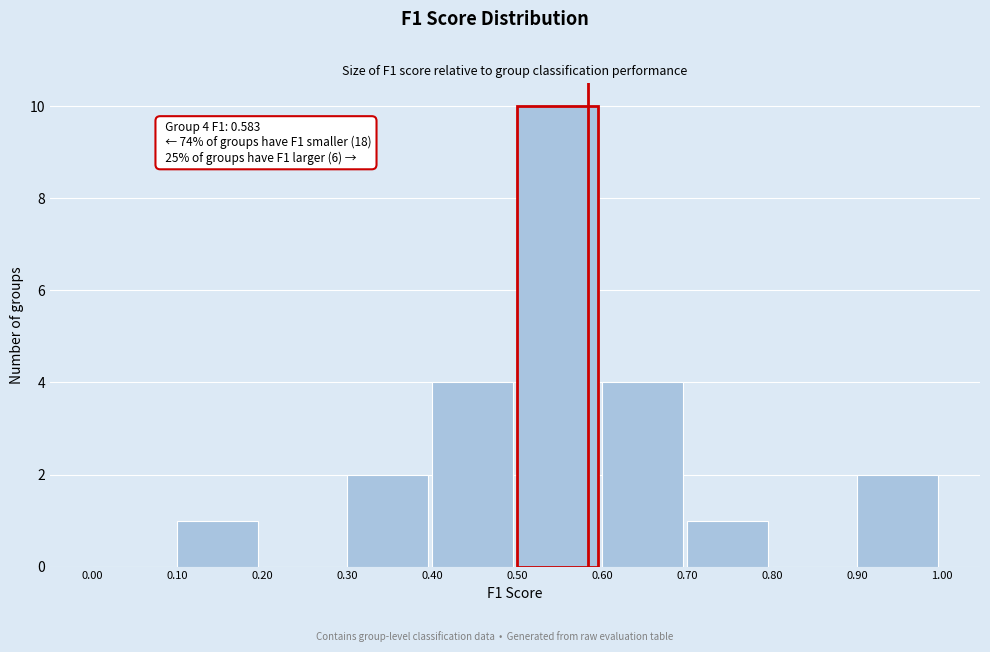

Over which range of the x-axis is the bar tallest?

0.50 to 0.60